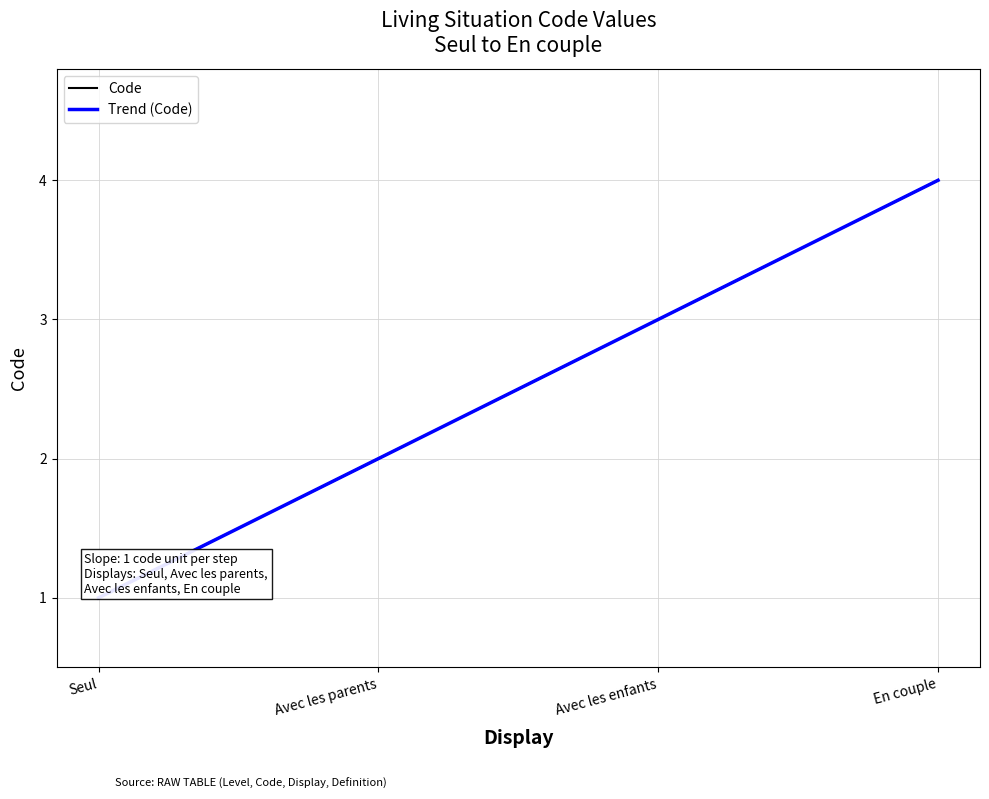

Is this an area chart (filled region under the line)?

No